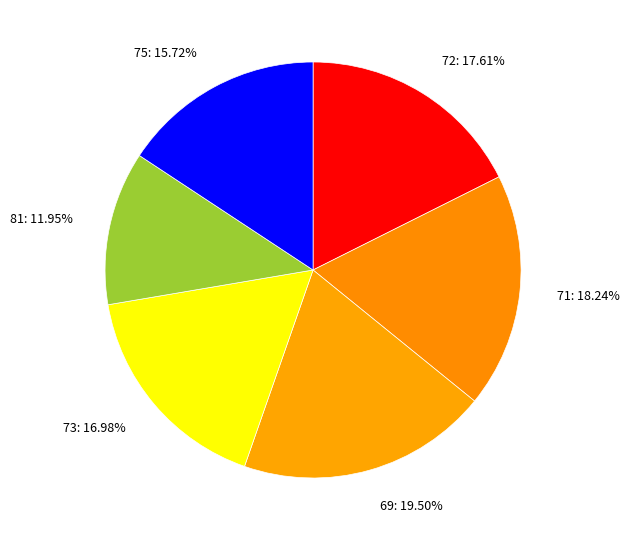

To the nearest percent, what is the difference between the largest and smallest slice percentages?

8%